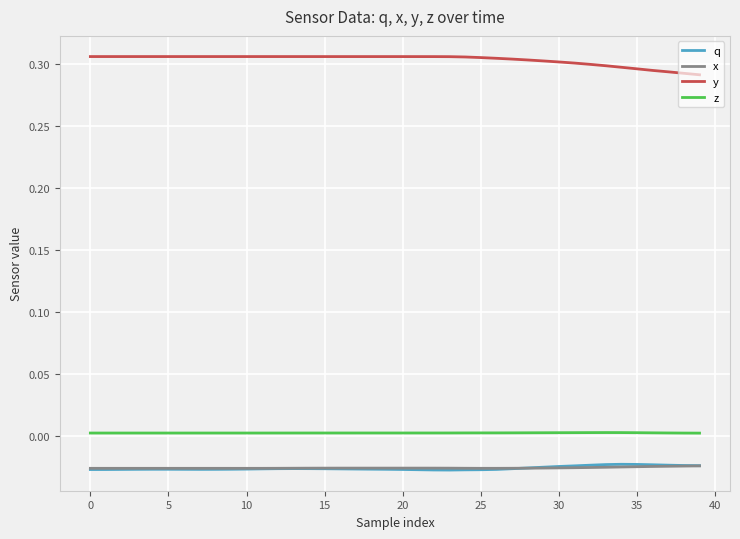

Which series has the largest total across all categories?

y